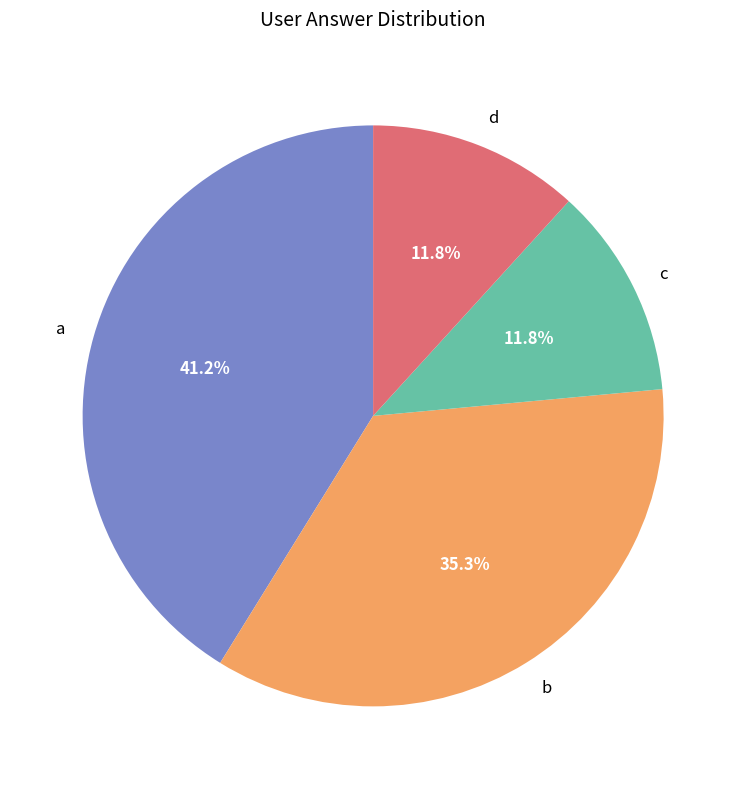

Between a and d, which is larger?

a